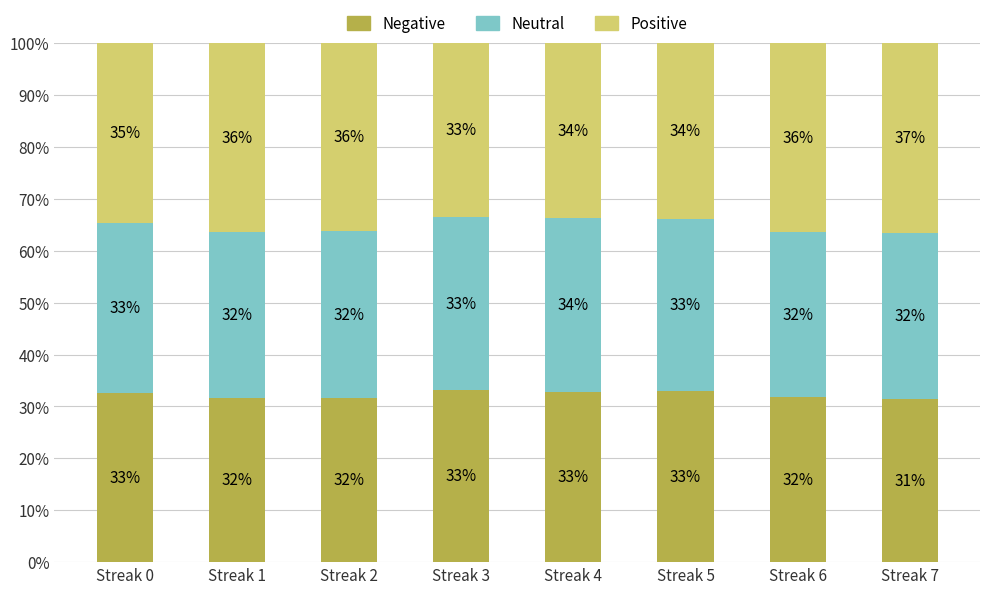

At which label does Negative reach its minimum?

Streak 7